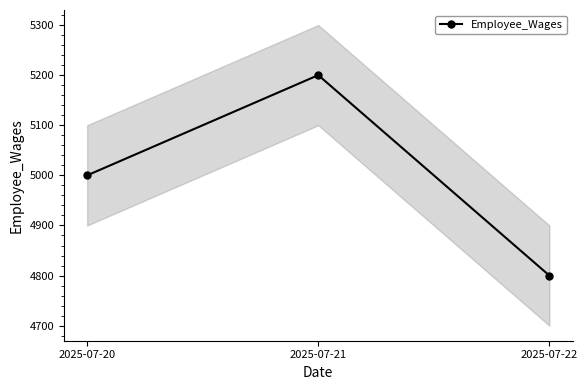

Which label corresponds to the largest value in the chart?

2025-07-21